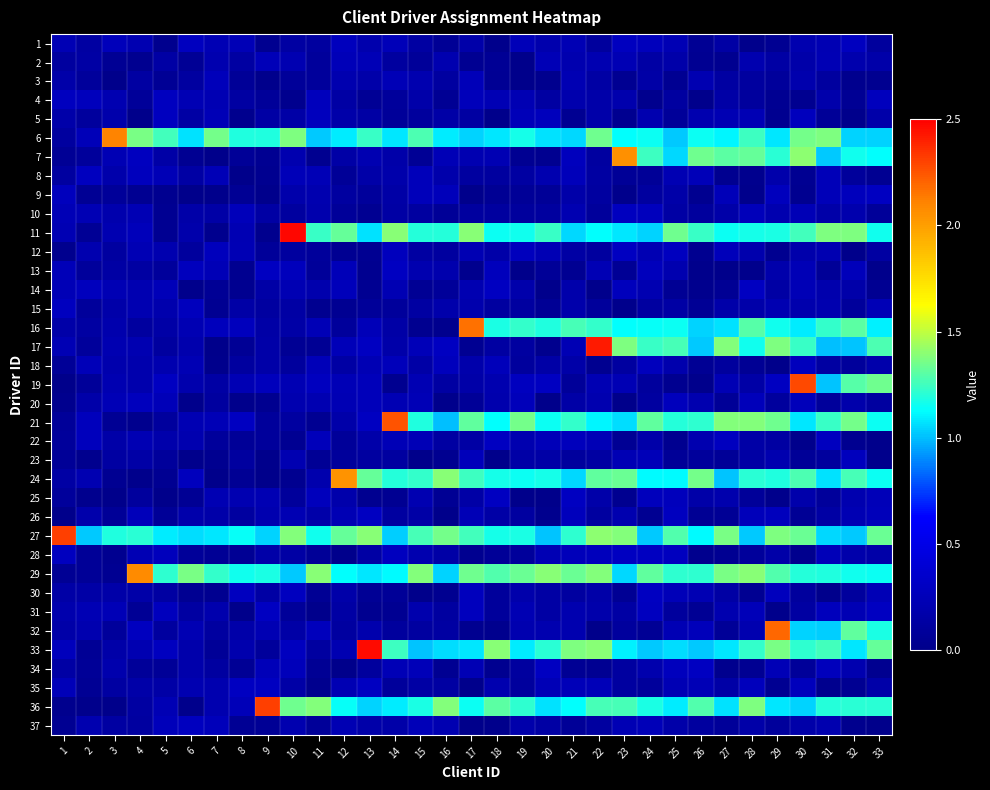

Rank the series at 5 from lowest to highest value.

25, 1, 9, 11, 10, 24, 3, 26, 34, 13, 23, 21, 32, 17, 30, 2, 7, 35, 16, 22, 15, 18, 12, 36, 8, 20, 14, 37, 28, 31, 33, 5, 4, 19, 27, 29, 6